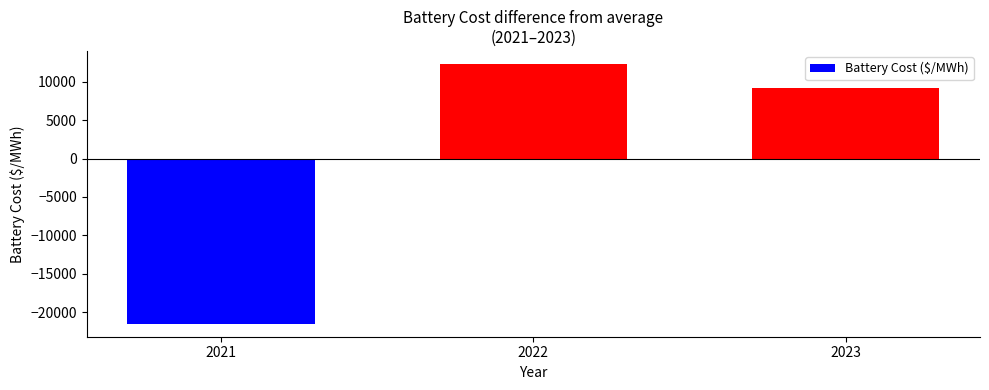

List the labels in order of value, largest first.

2022, 2023, 2021